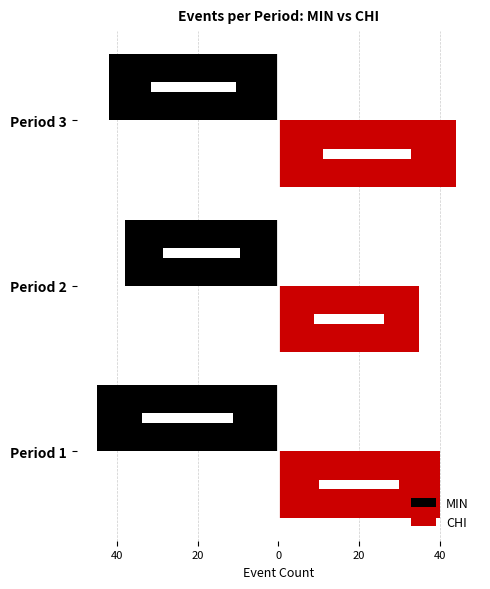

How many groups of bars are there?

3